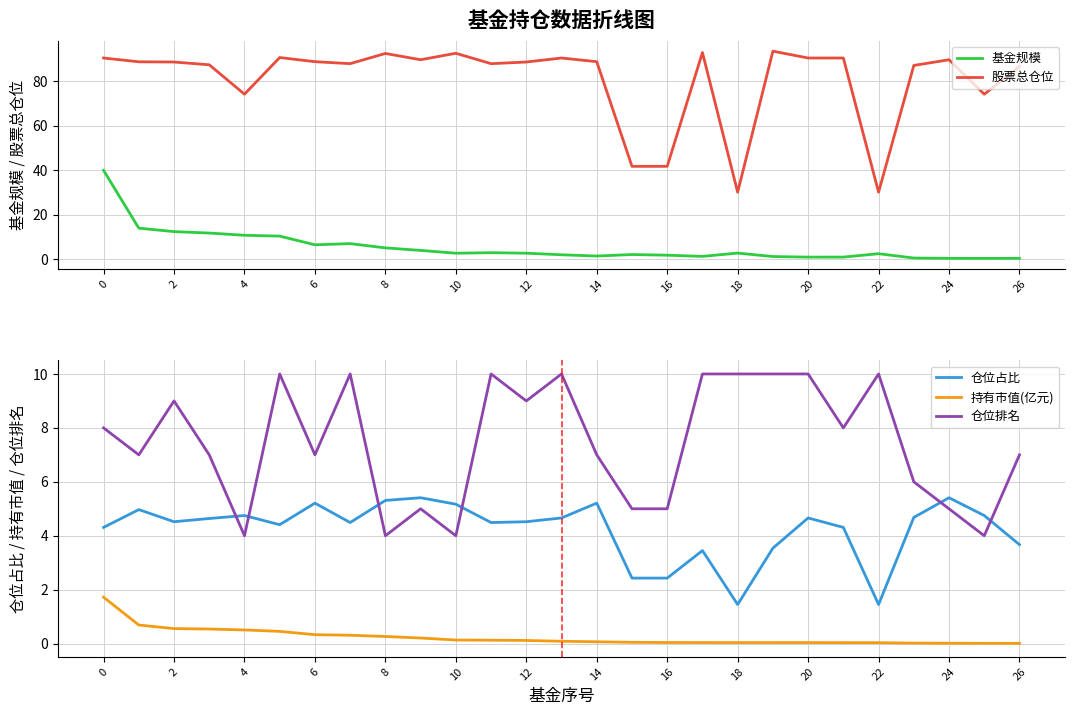

What is the maximum value for 仓位排名?

10.0